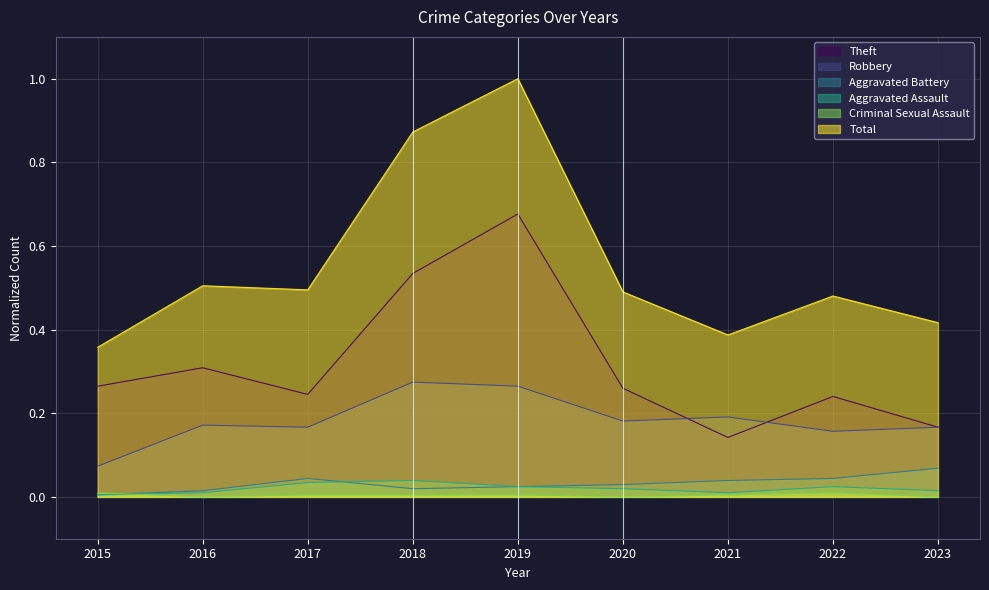

Reading left to right, transcribe all the data shown in this chart.

Theft: 2015=0.3	2016=0.3	2017=0.2	2018=0.5	2019=0.7	2020=0.3	2021=0.1	2022=0.2	2023=0.2
Robbery: 2015=0.1	2016=0.2	2017=0.2	2018=0.3	2019=0.3	2020=0.2	2021=0.2	2022=0.2	2023=0.2
Aggravated Battery: 2015=0.0	2016=0.0	2017=0.0	2018=0.0	2019=0.0	2020=0.0	2021=0.0	2022=0.0	2023=0.1
Aggravated Assault: 2015=0.0	2016=0.0	2017=0.0	2018=0.0	2019=0.0	2020=0.0	2021=0.0	2022=0.0	2023=0.0
Criminal Sexual Assault: 2015=0.0	2016=0.0	2017=0.0	2018=0.0	2019=0.0	2020=0.0	2021=0.0	2022=0.0	2023=0.0
Total: 2015=0.4	2016=0.5	2017=0.5	2018=0.9	2019=1.0	2020=0.5	2021=0.4	2022=0.5	2023=0.4